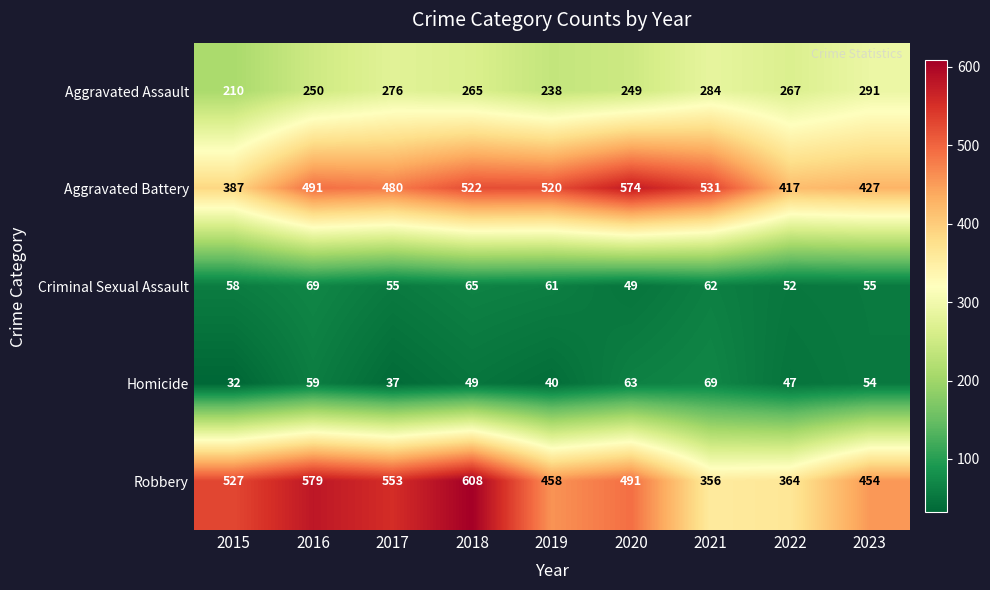

Count the number of data series in this chart.

5